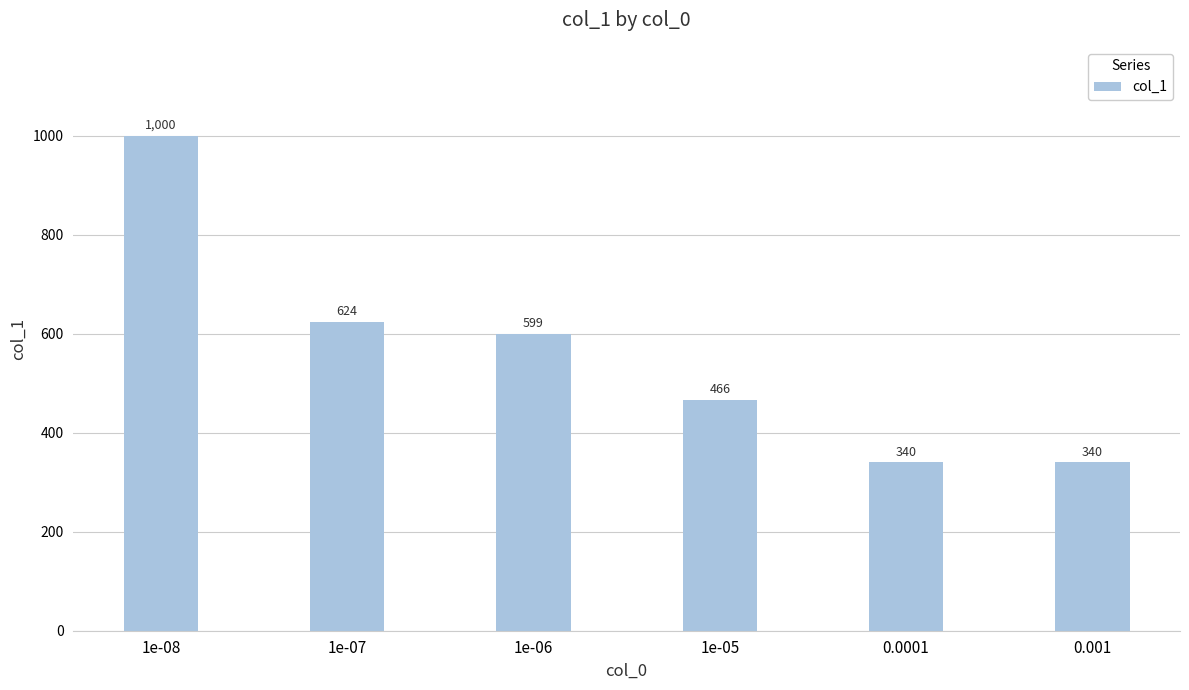

Where does the data first go above 599?

1e-08